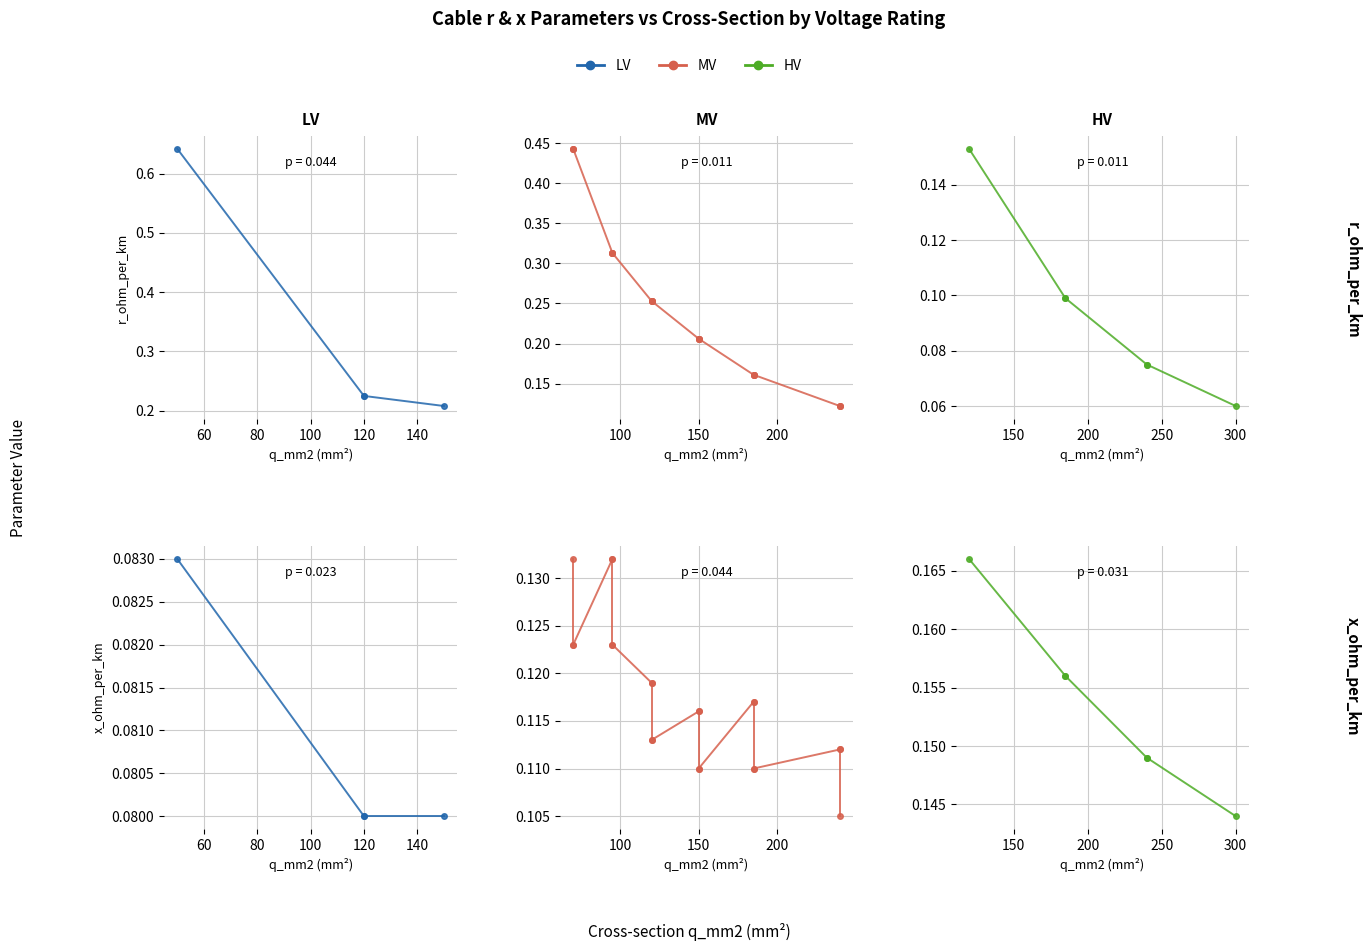

Is the value of HV at 40 greater than the value of LV at 60?

Yes